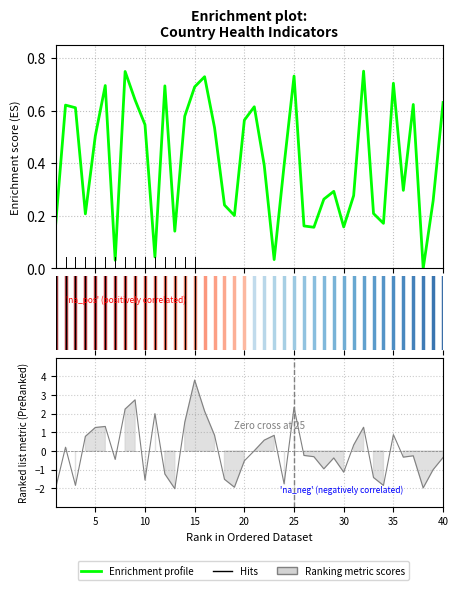

What is the maximum value shown in the chart?

0.8